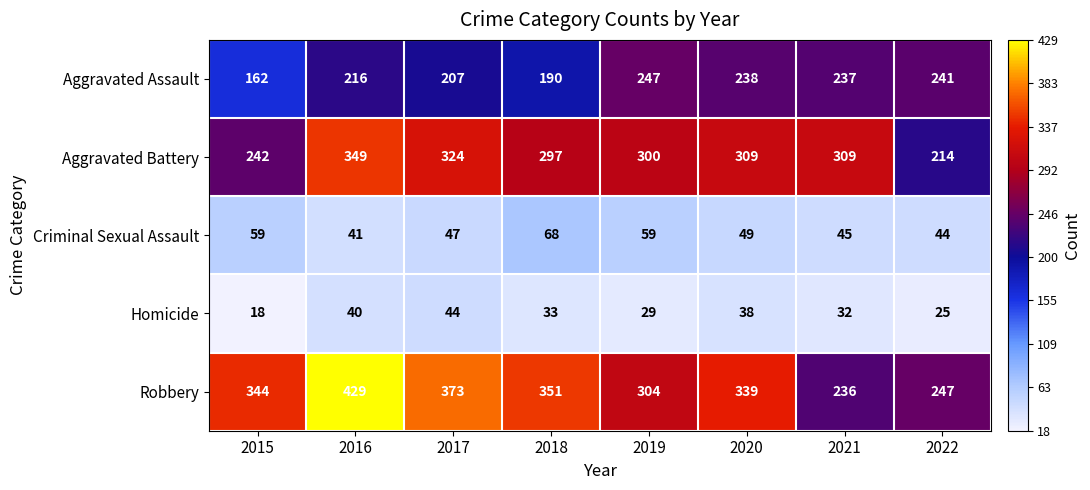

Which series changed the most between 2018 and 2022?

Robbery